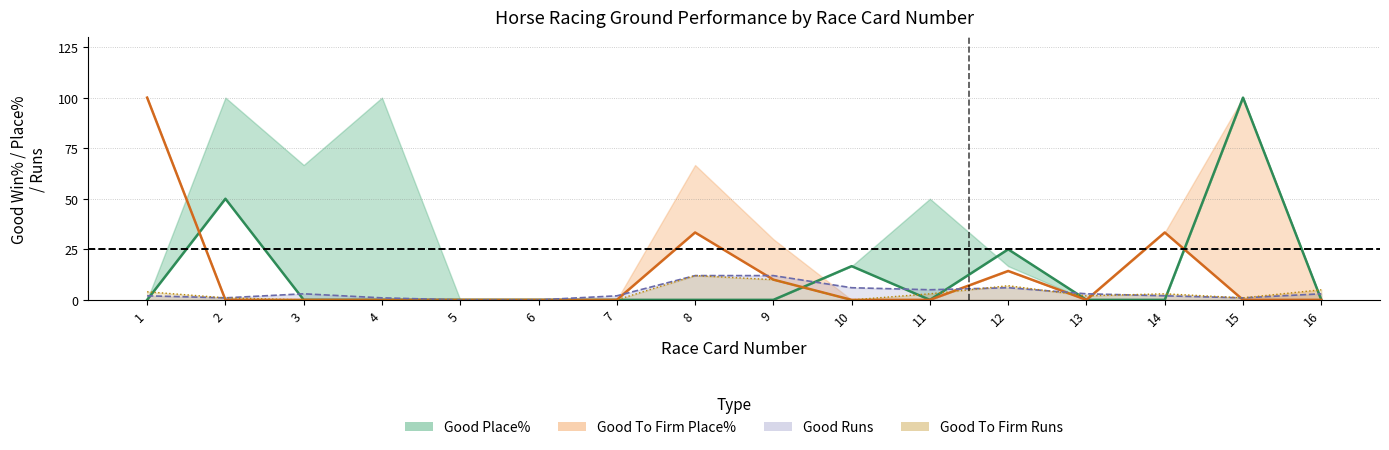

Does the chart display data point markers on the line(s)?

No